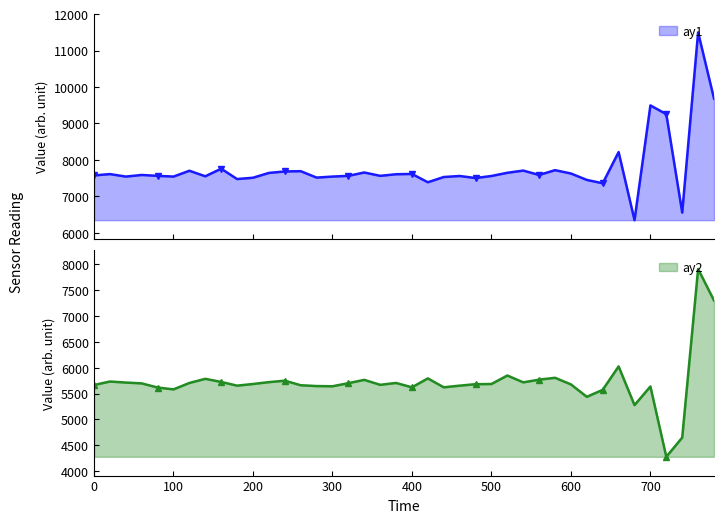

In ay2, how many points are lower than both neighbors (excluding endpoints)?

10